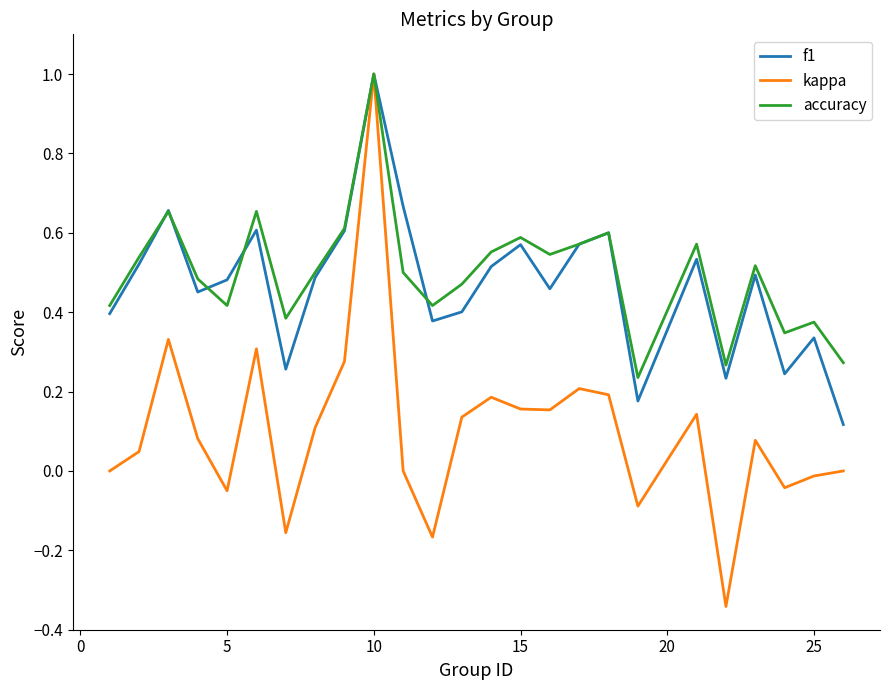

How many lines are shown in the chart?

3